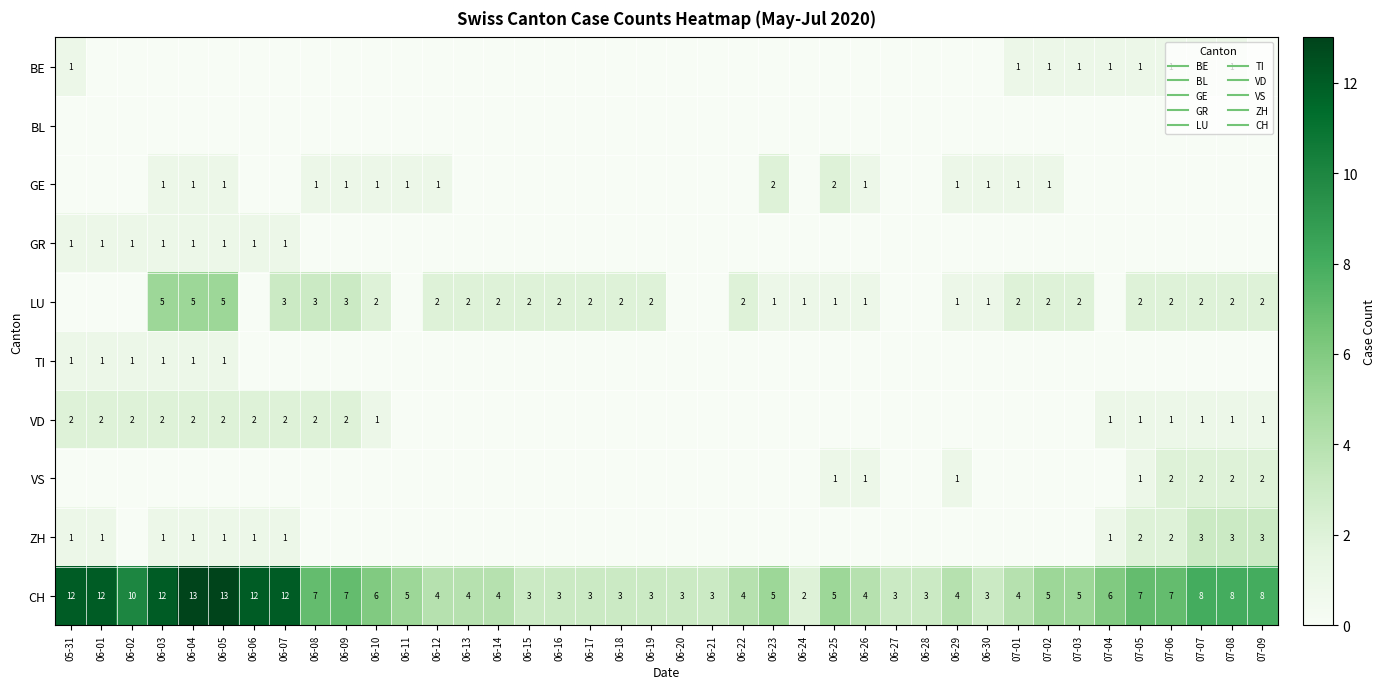

True or false: VD has a value of 0 at 06-30.

True